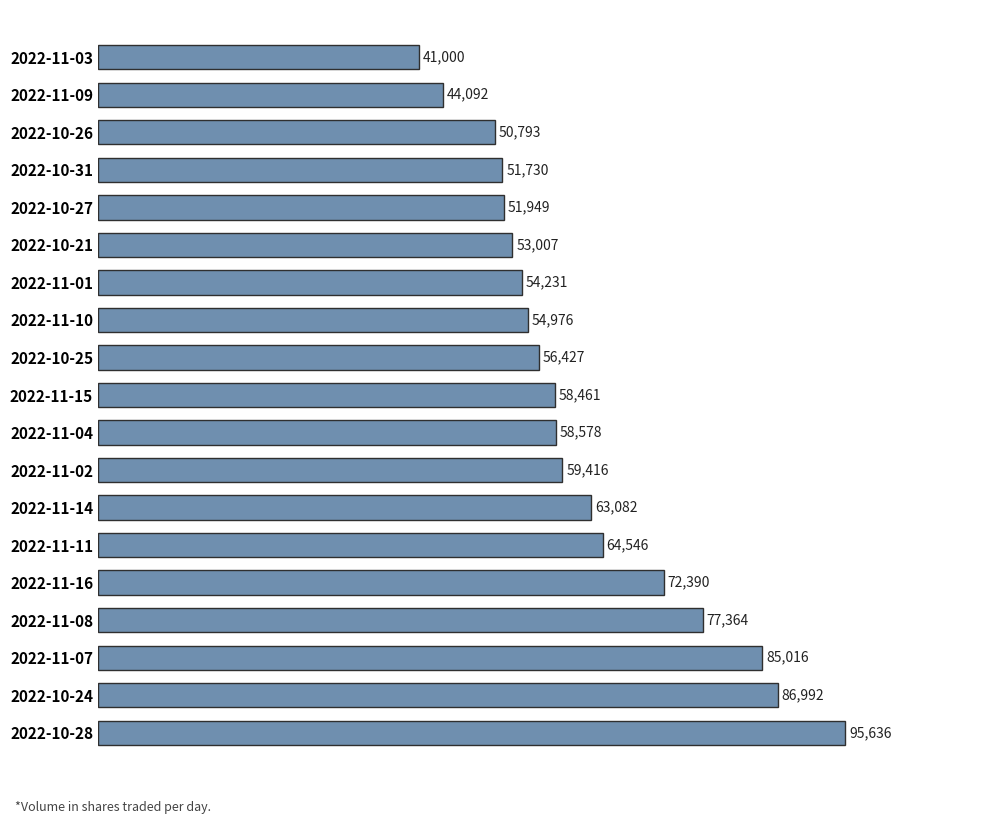

True or false: the data shows 44092 at 2022-11-09.

True